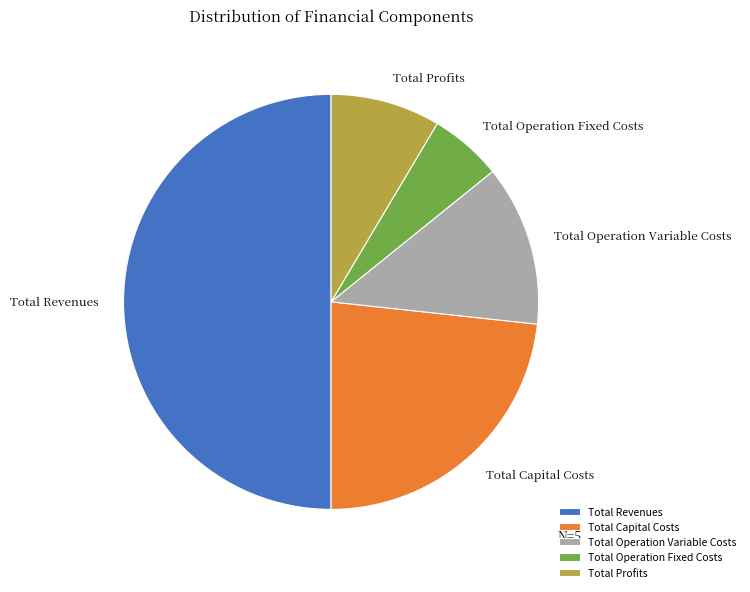

Which slice is the largest?

Total Revenues